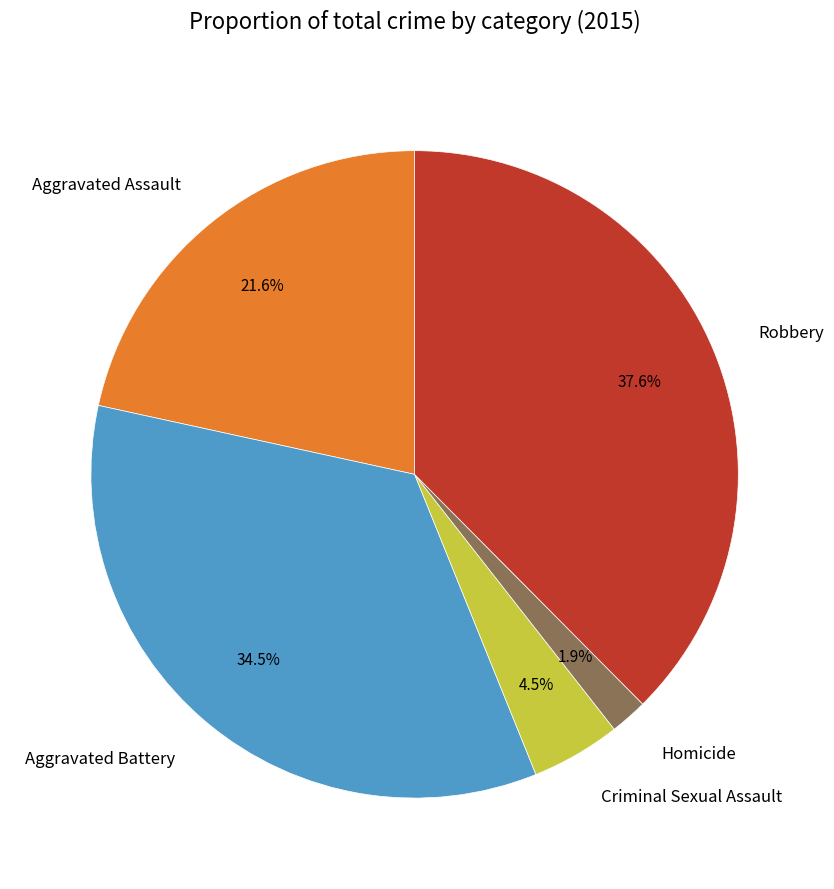

Between Homicide and Robbery, which is larger?

Robbery